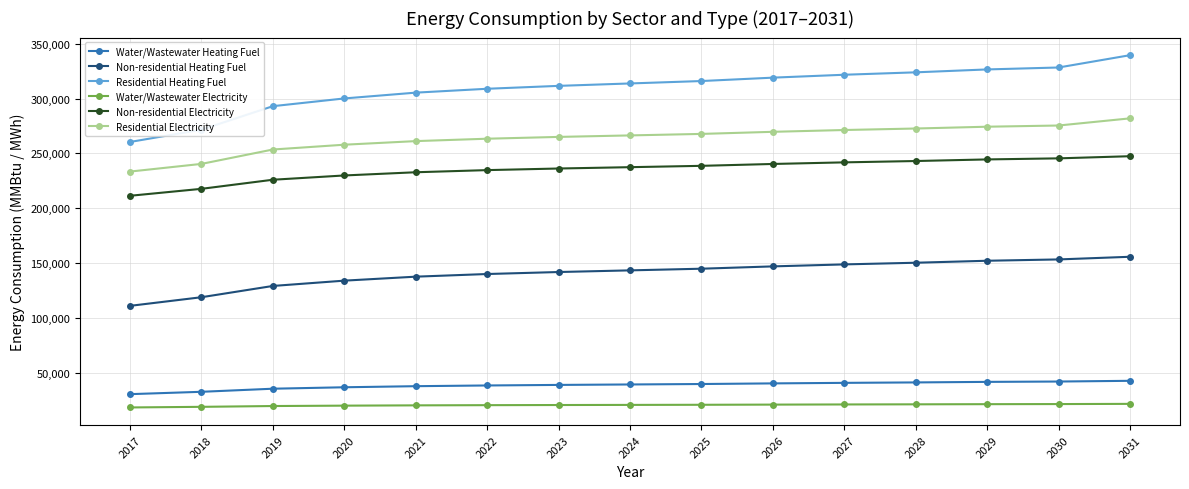

Read the Water/Wastewater Heating Fuel value at 2028.

41171.8